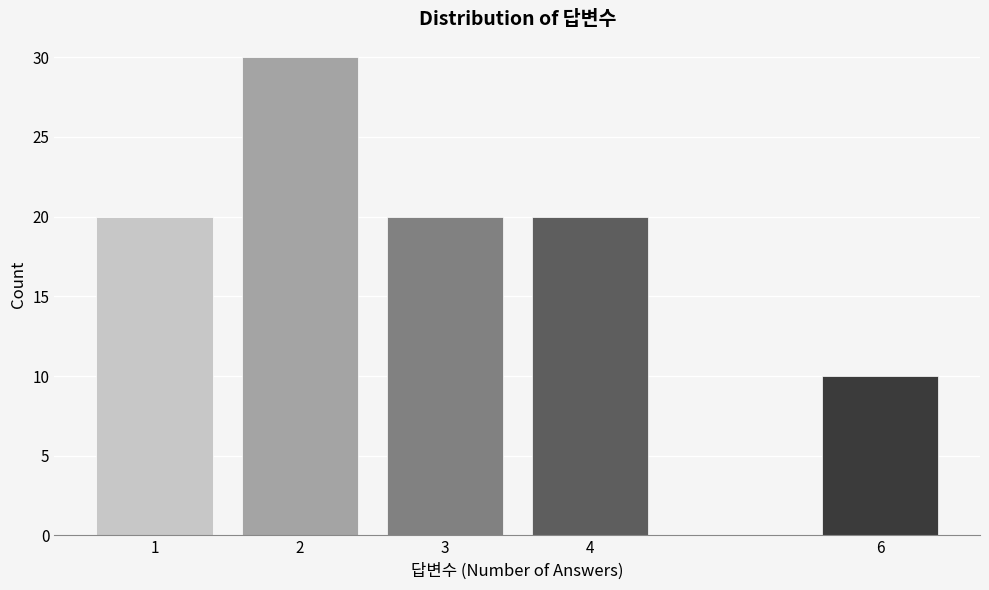

Reading left to right, transcribe all the data shown in this chart.

1=20	2=30	3=20	4=20	6=10